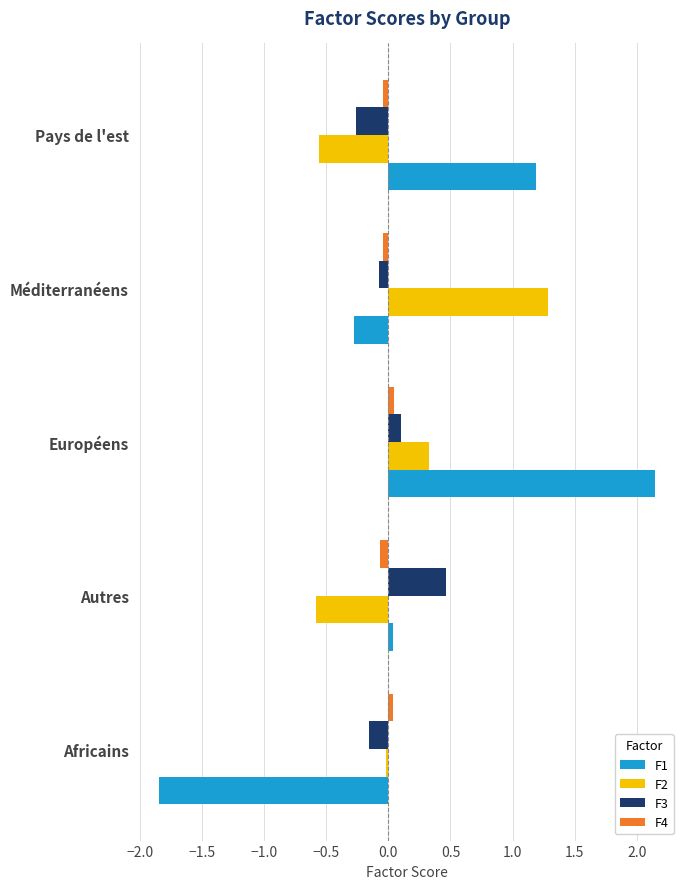

True or false: F1 has a value of -3.1 at Africains.

False